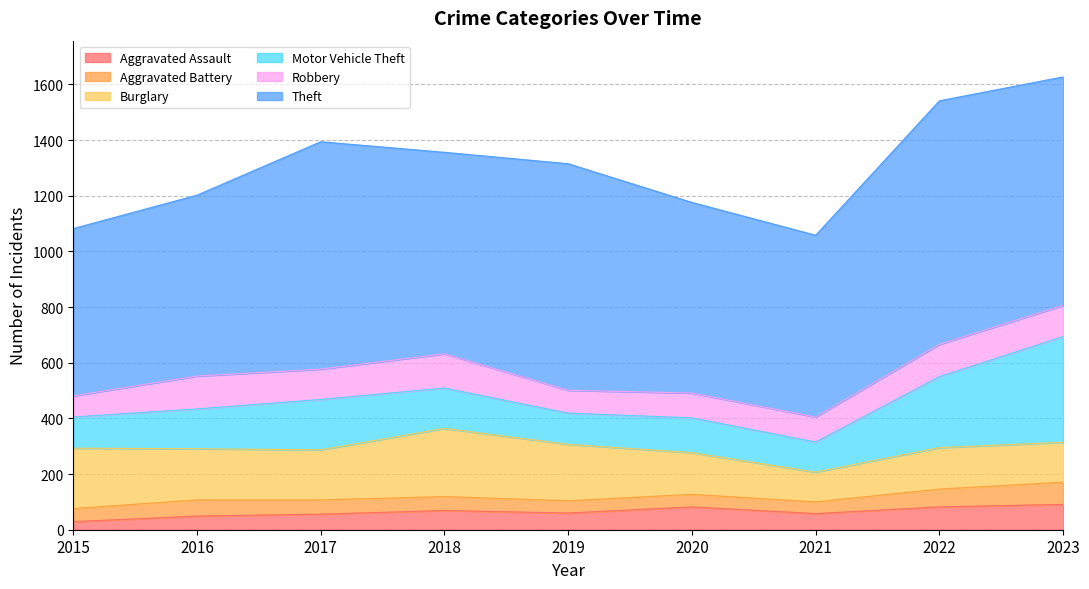

What is the highest value of the Motor Vehicle Theft series?

380